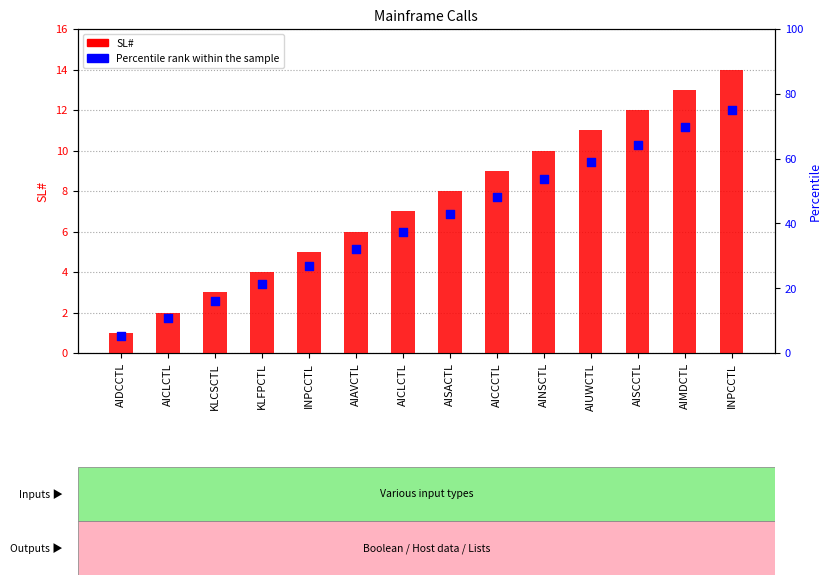

At how many categories does at least one series exceed 20?

11